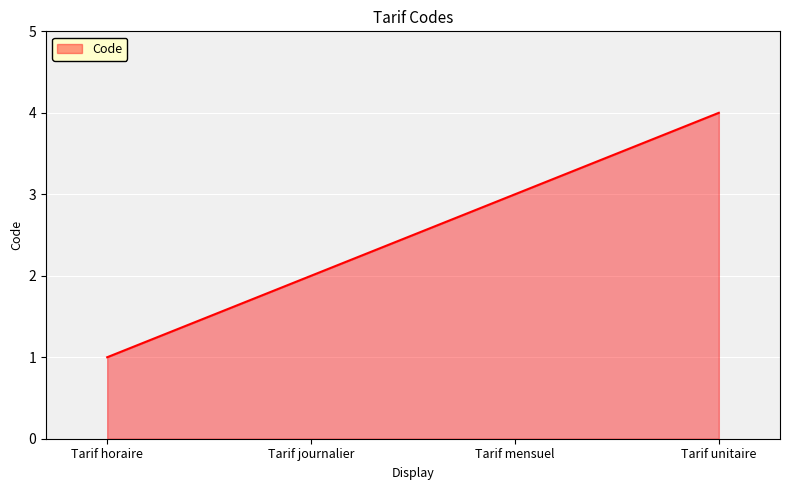

What is the difference between the second highest and minimum values?

2